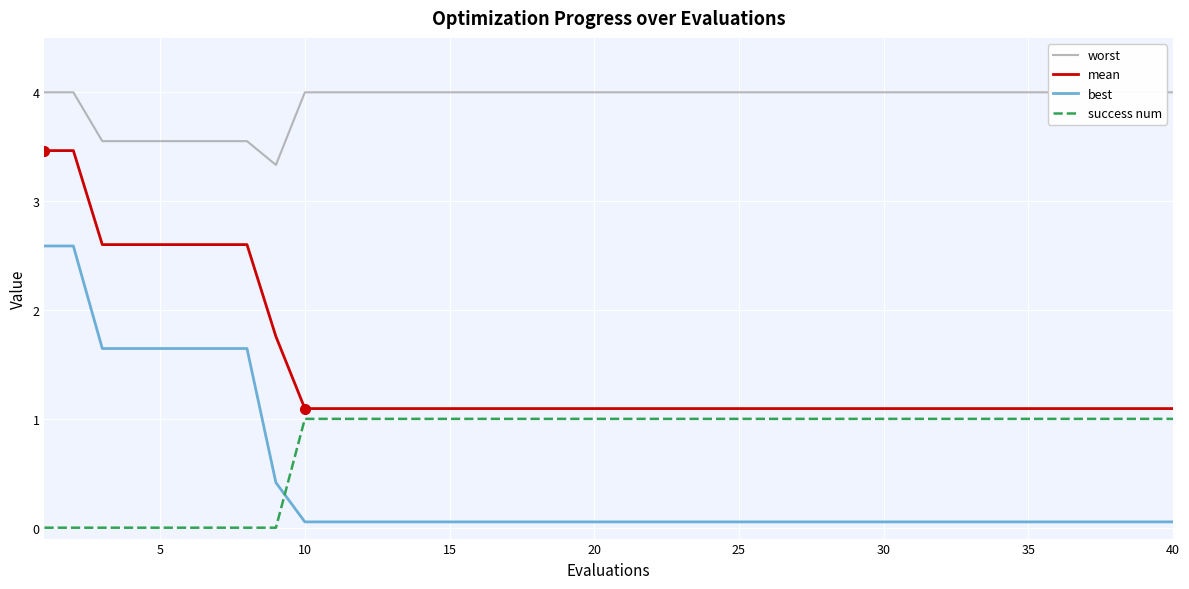

How many categories are shown in the chart?

40